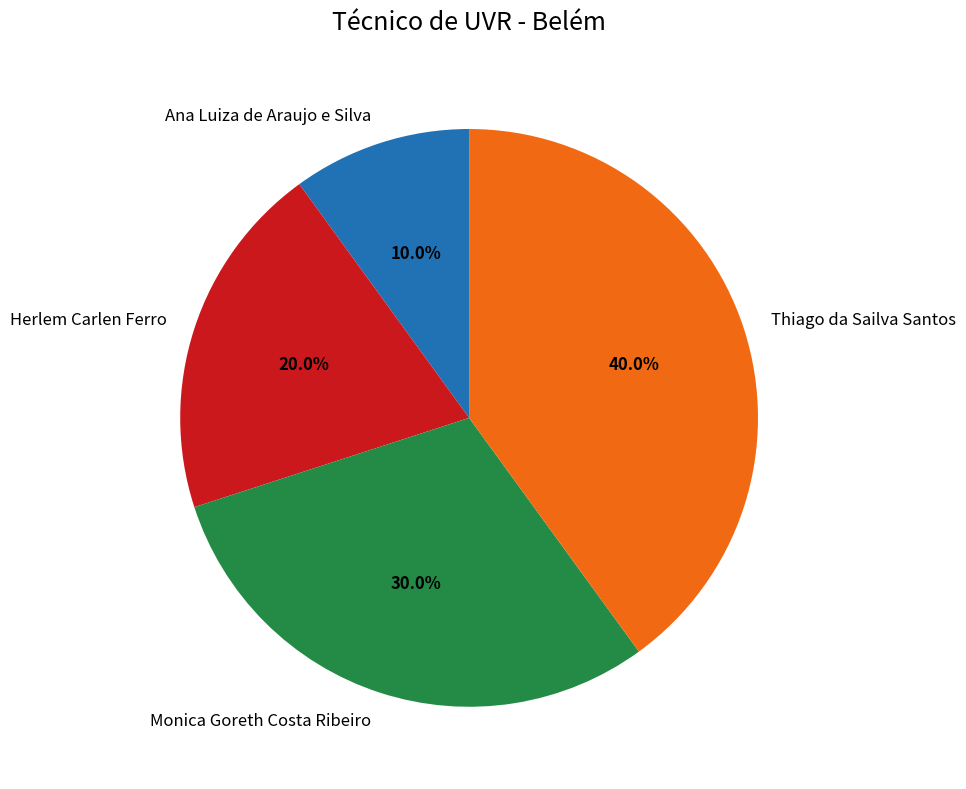

What percentage is the Thiago da Sailva Santos slice, to the nearest percent?

40%